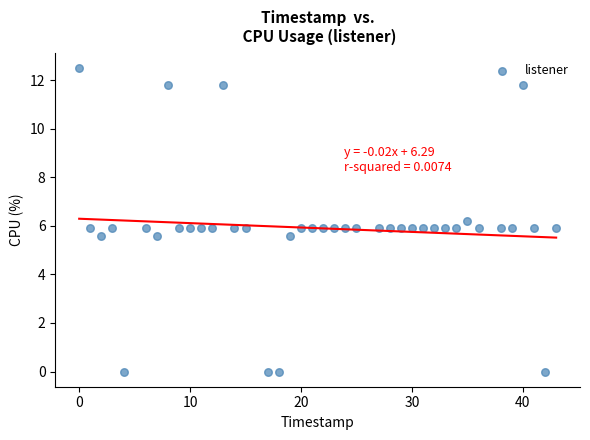

What is the range of Y values (max minus min)?

12.5